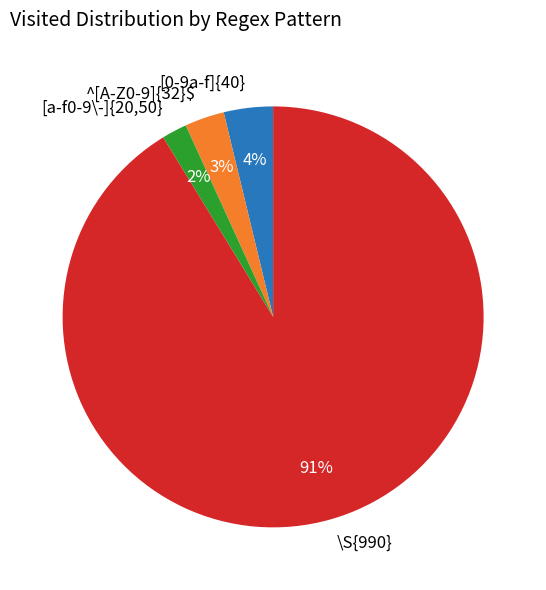

Which category accounts for the majority?

\S{990}